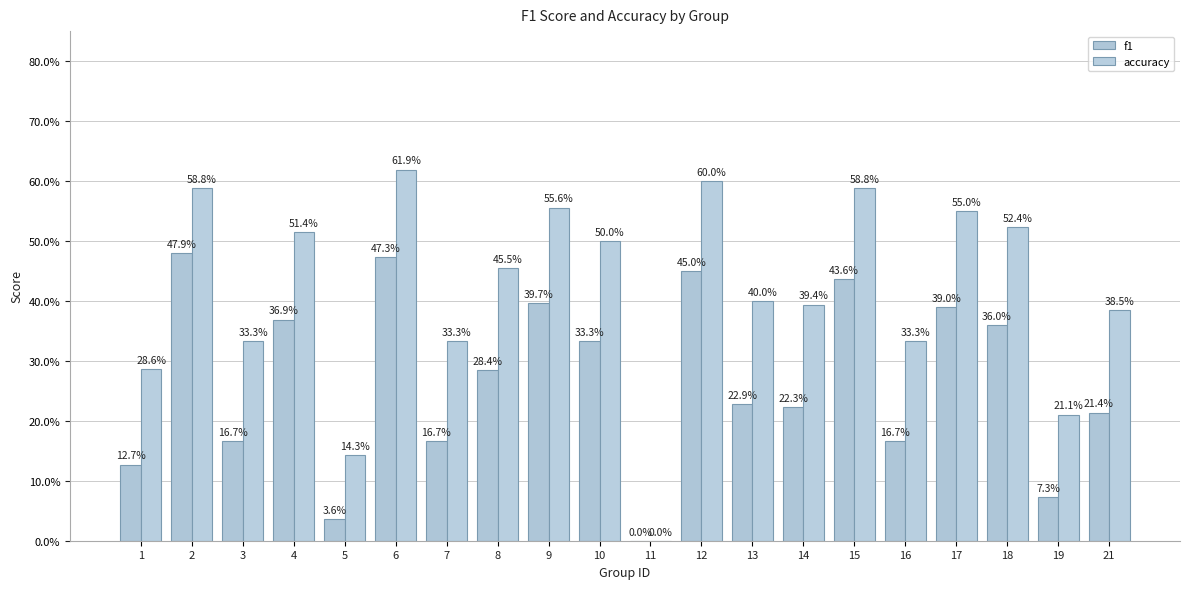

What is the difference between the f1 values at 5 and 6?

0.4